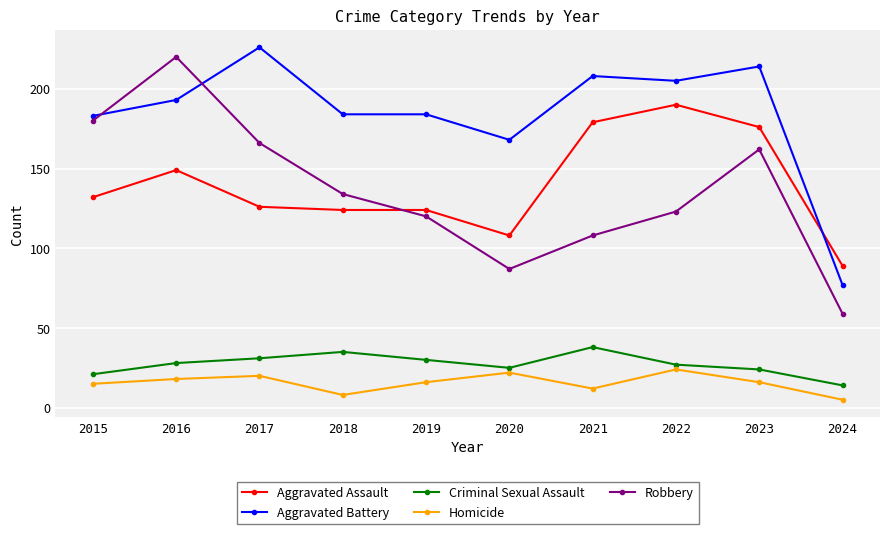

True or false: Aggravated Assault and Criminal Sexual Assault cross at least once.

False